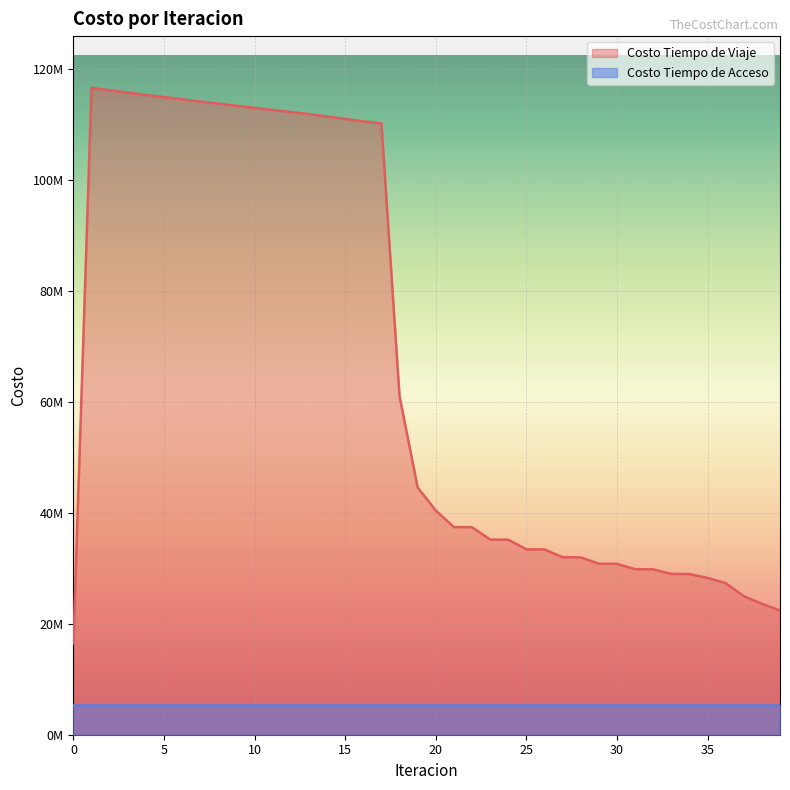

What is the ratio of the value at 14 to the value at 21?

3.0